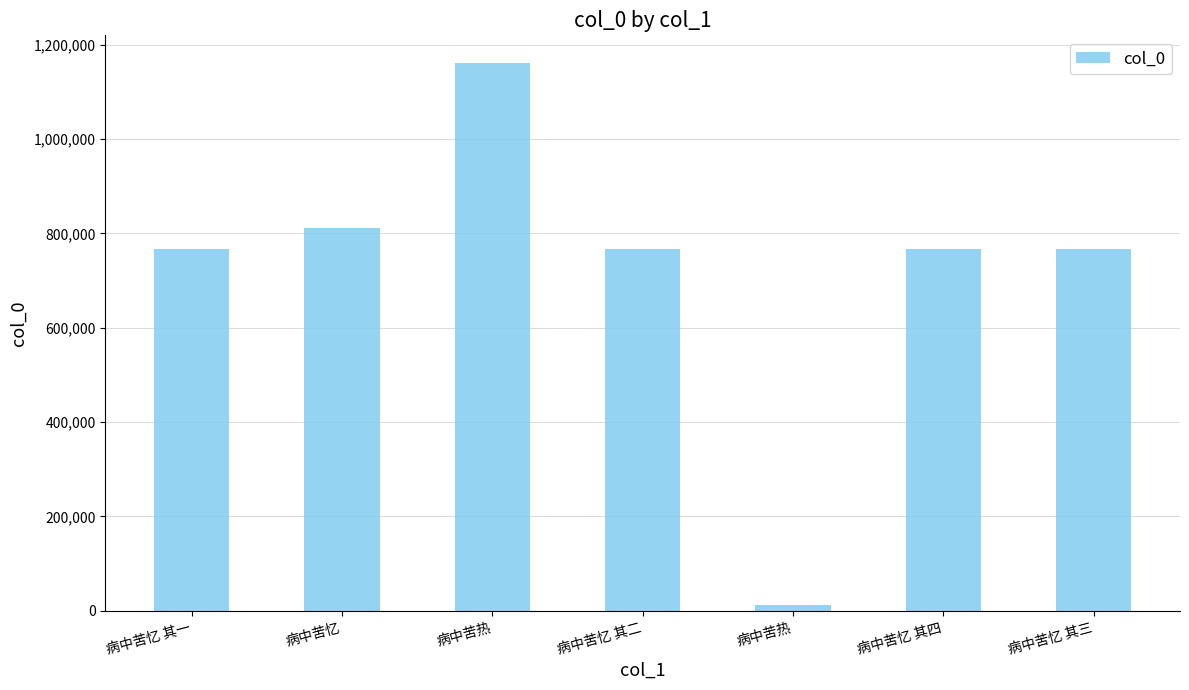

Are the bars horizontal?

No